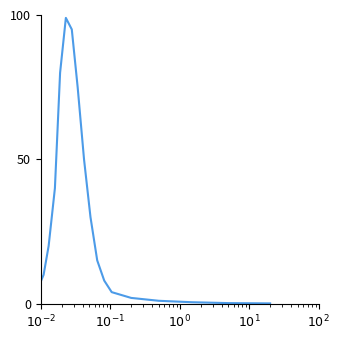

What is the difference between the maximum and minimum values?

99.0